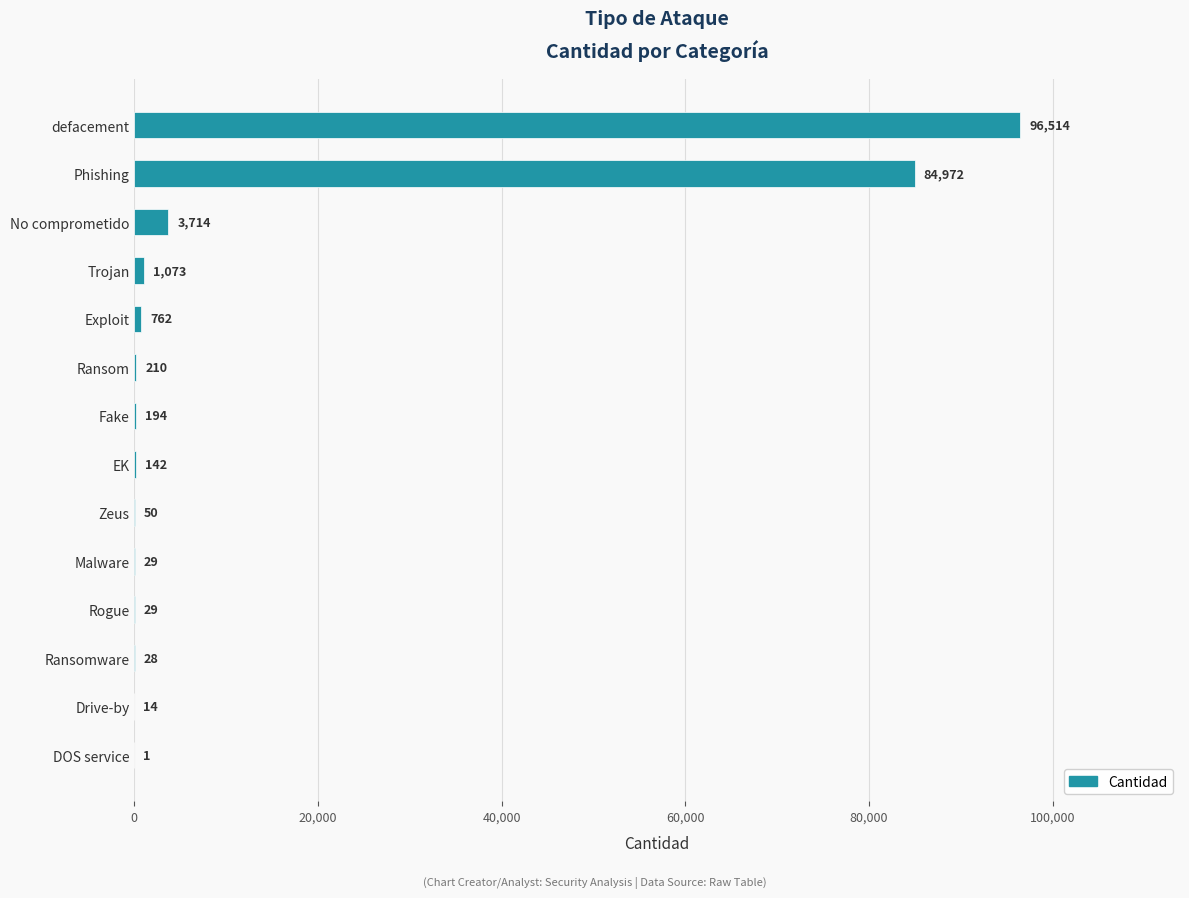

Count the number of categories in the chart.

14